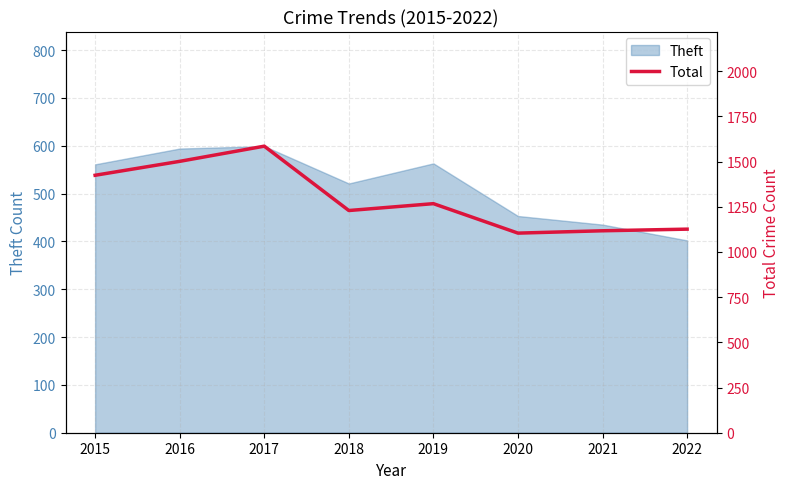

True or false: Theft has a value of 140 at 2020.

False